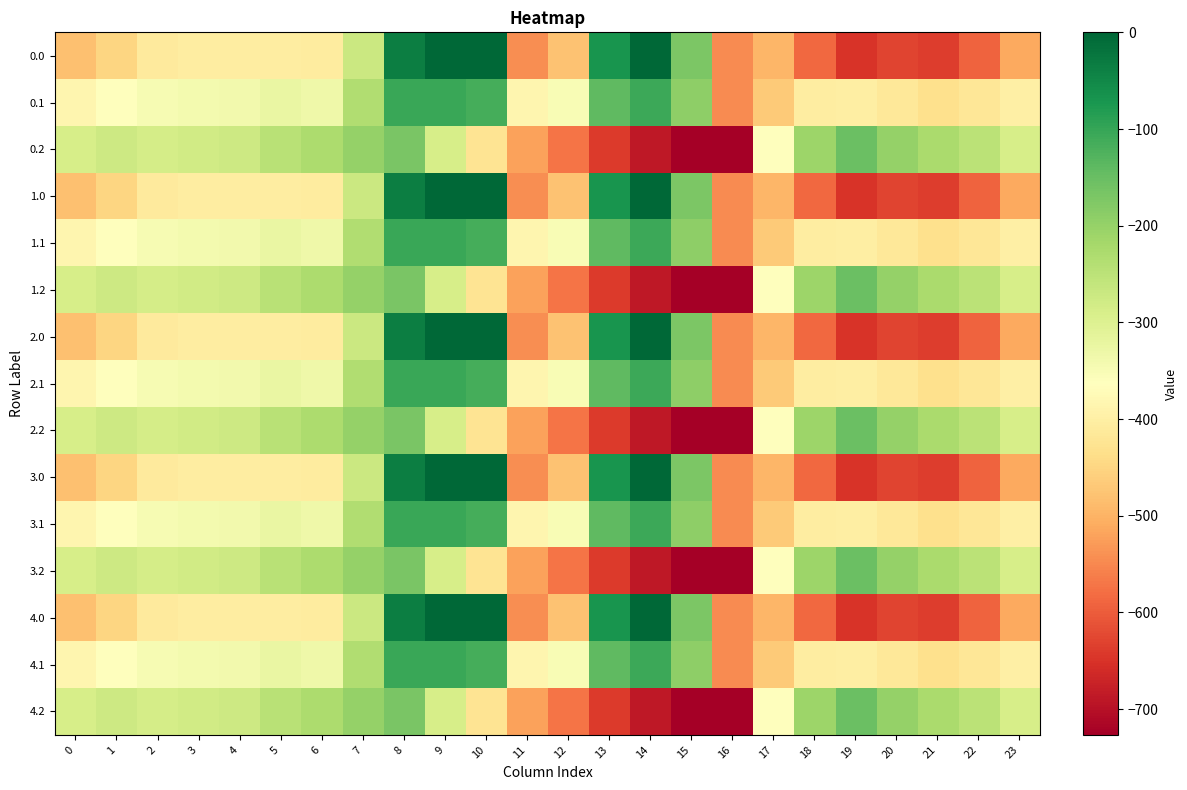

At which category is the sum across all series the highest?

8